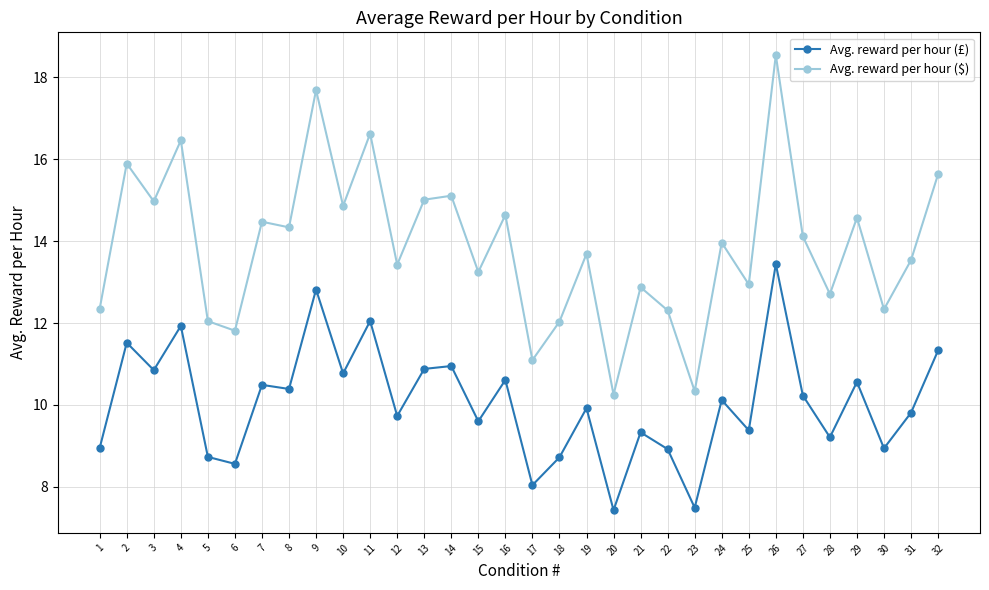

True or false: Avg. reward per hour ($) and Avg. reward per hour (£) intersect in this chart.

False